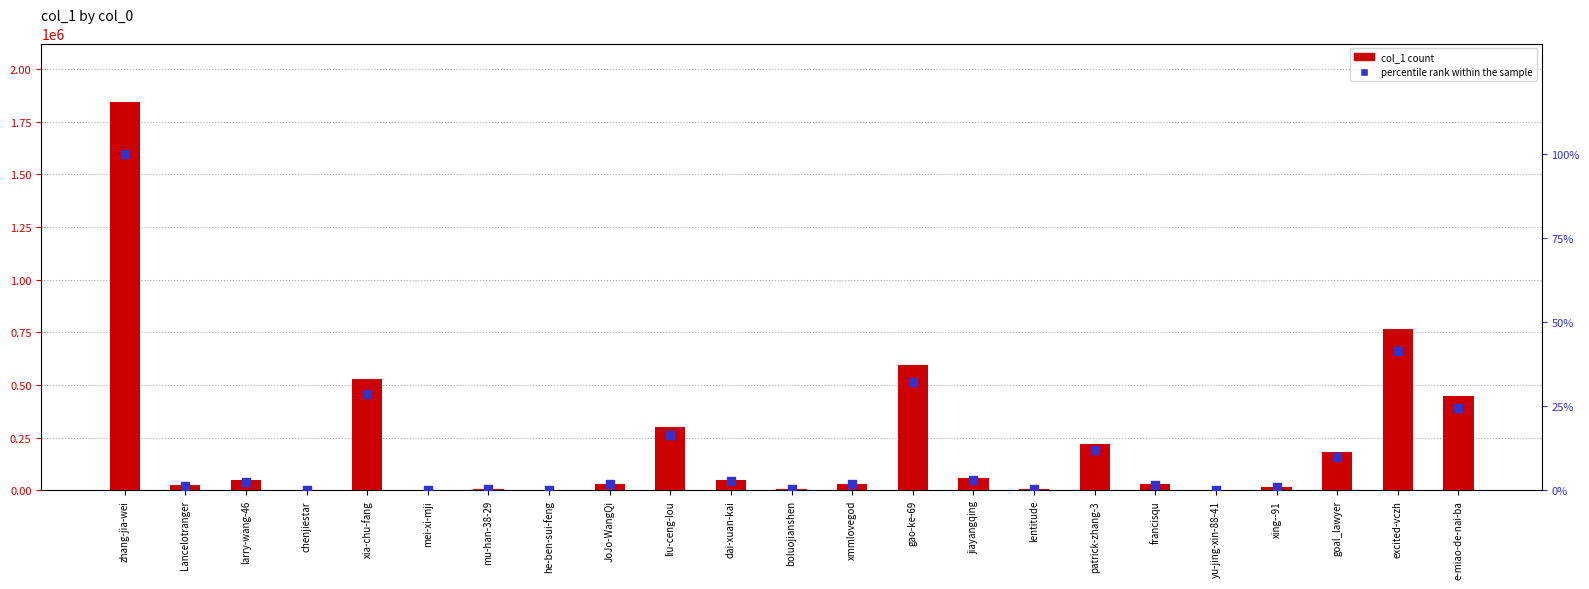

At which category is the sum across all series the highest?

zhang-jia-wei